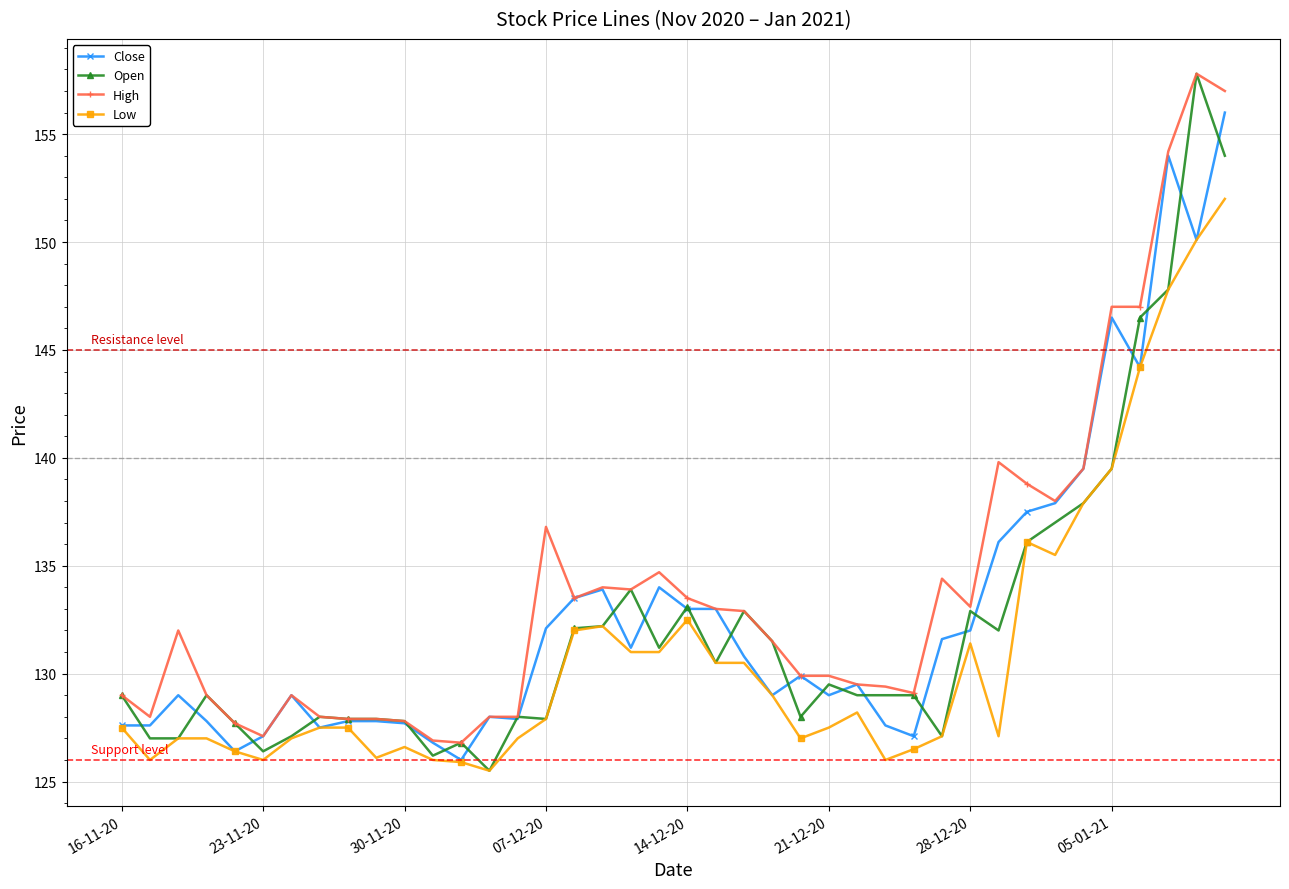

At how many categories does at least one series exceed 145?

5